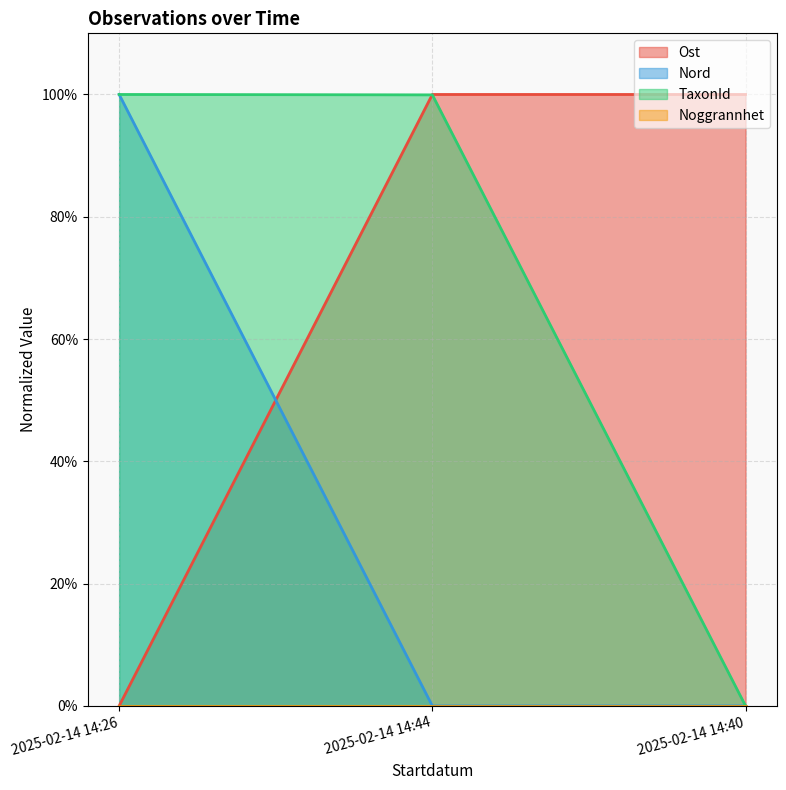

At how many categories does at least one series exceed 0?

3